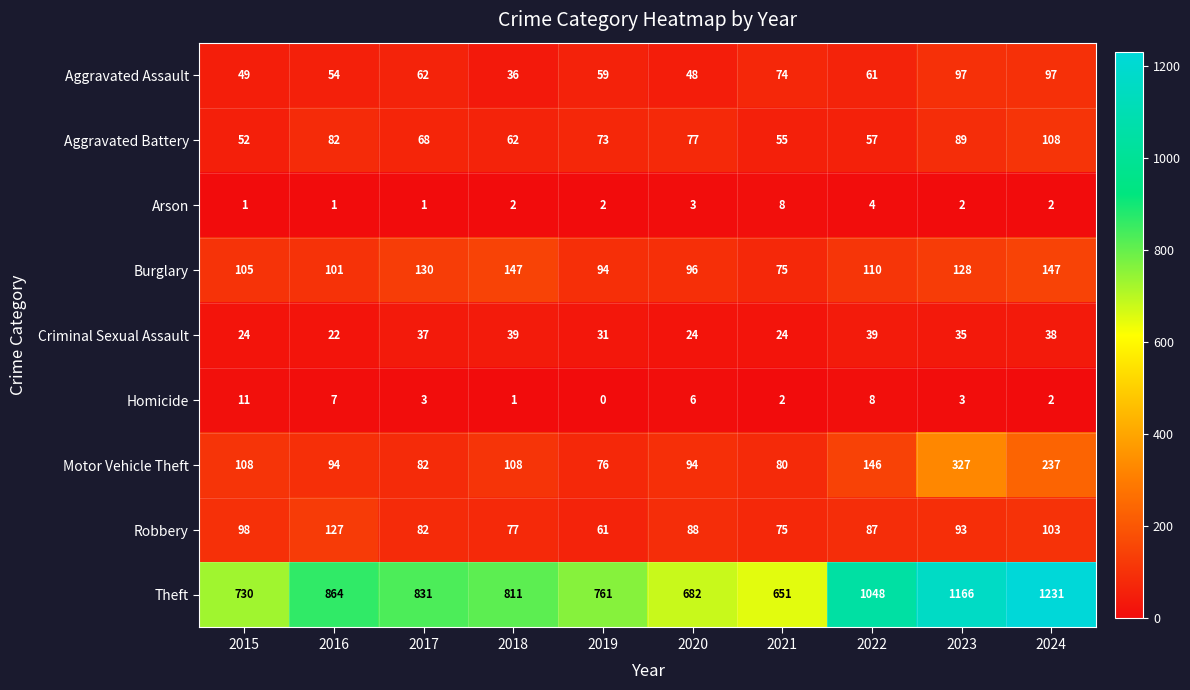

What is the minimum value for Criminal Sexual Assault?

22